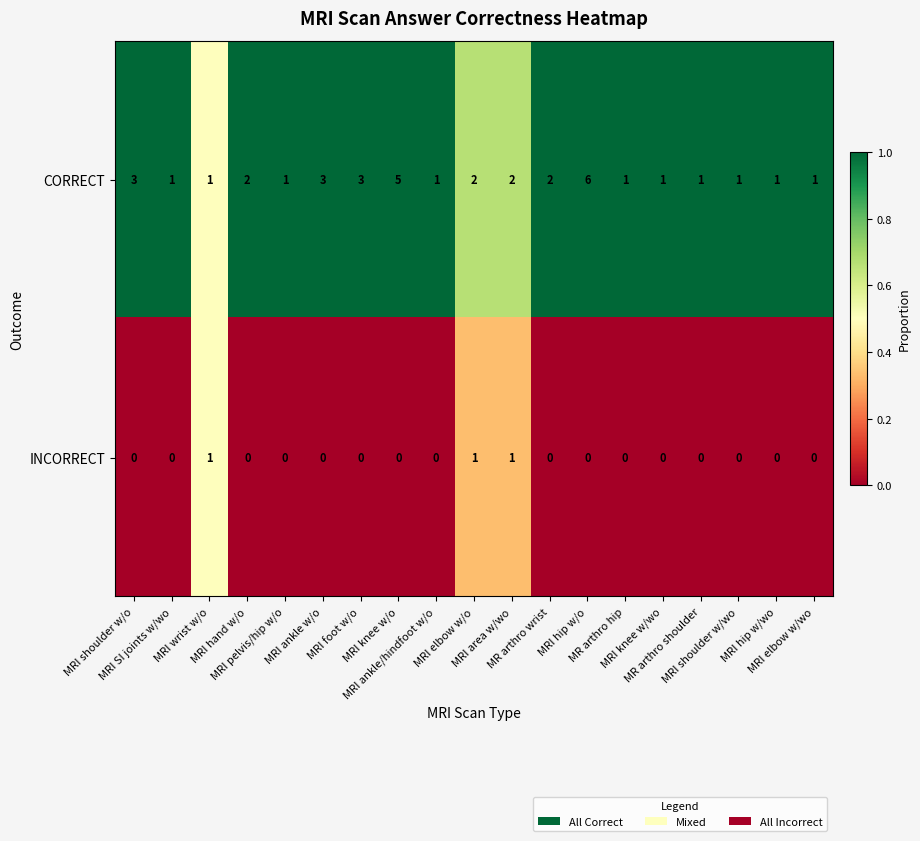

Count the CORRECT values in the range 1 to 3.

17